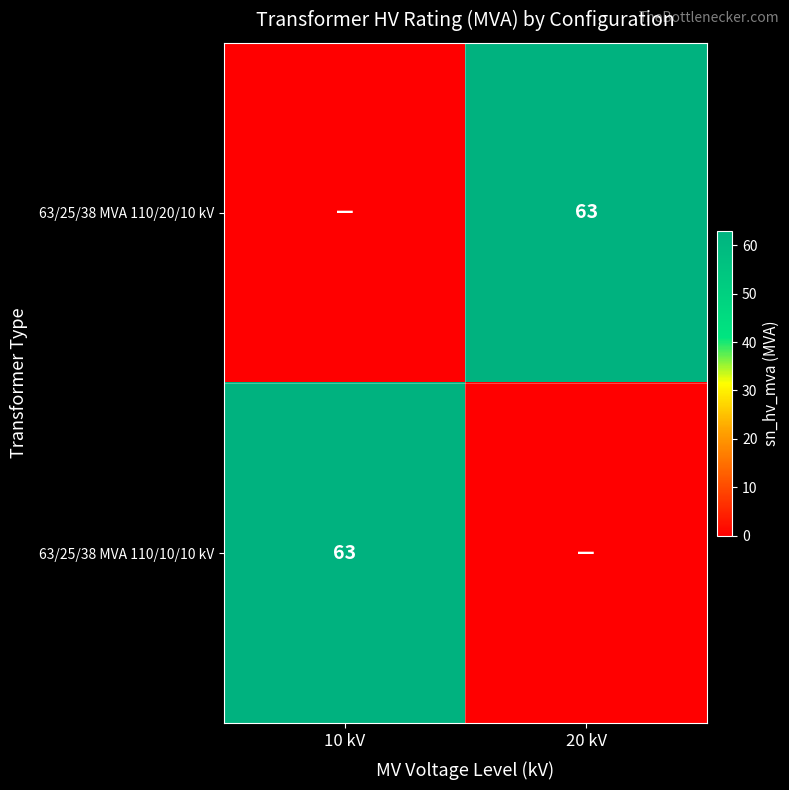

True or false: 63/25/38 MVA 110/20/10 kV has a value of 63 at 20 kV.

True